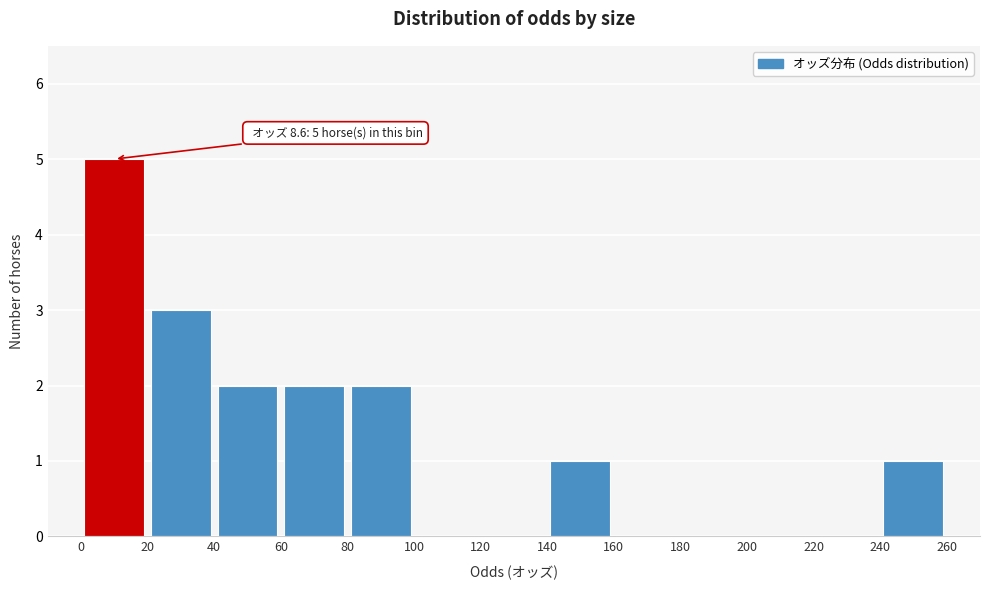

Over which range of the x-axis is the bar tallest?

0 to 20